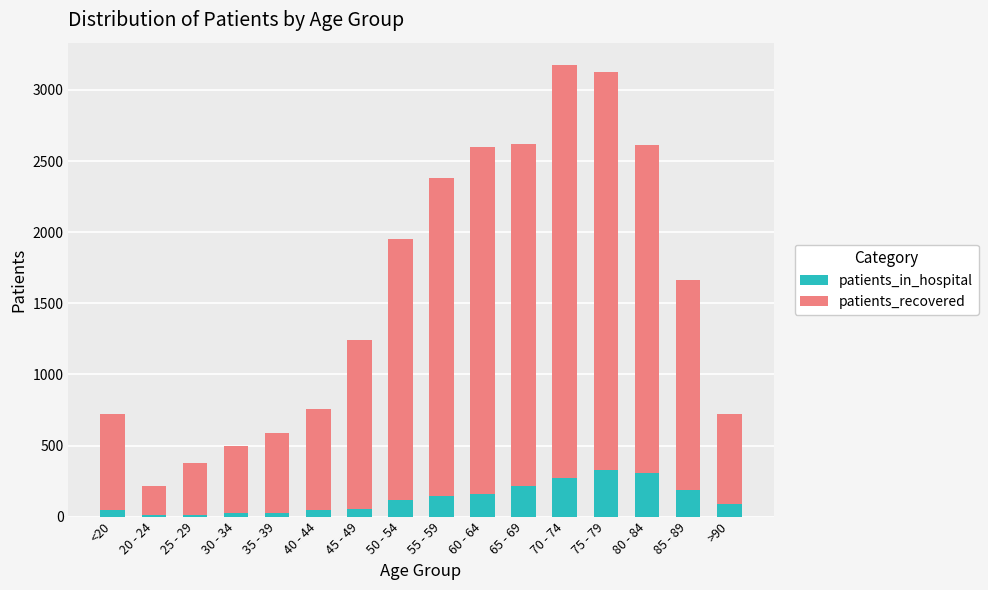

What is the highest value of the patients_in_hospital series?

331